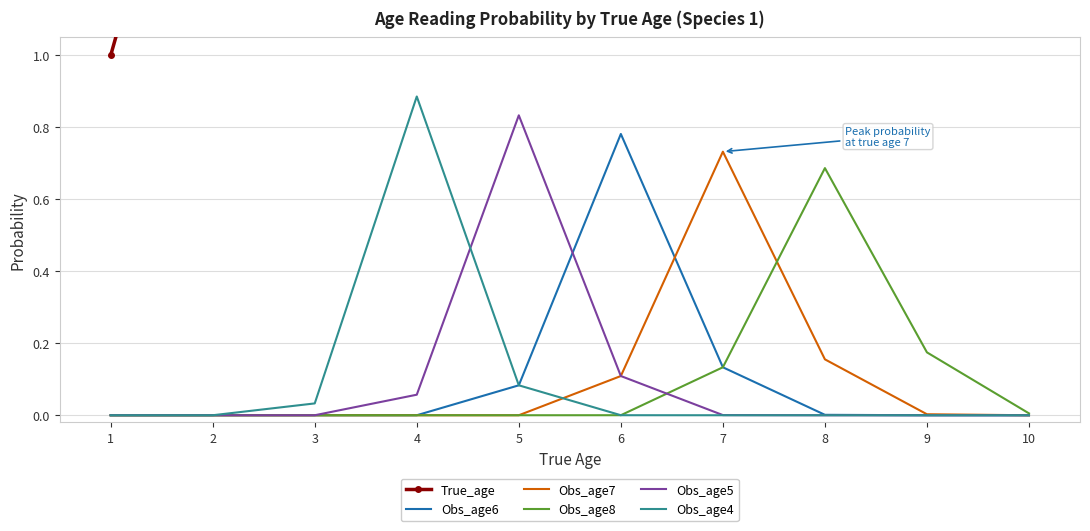

What is the difference between the highest and lowest values at 1?

1.0